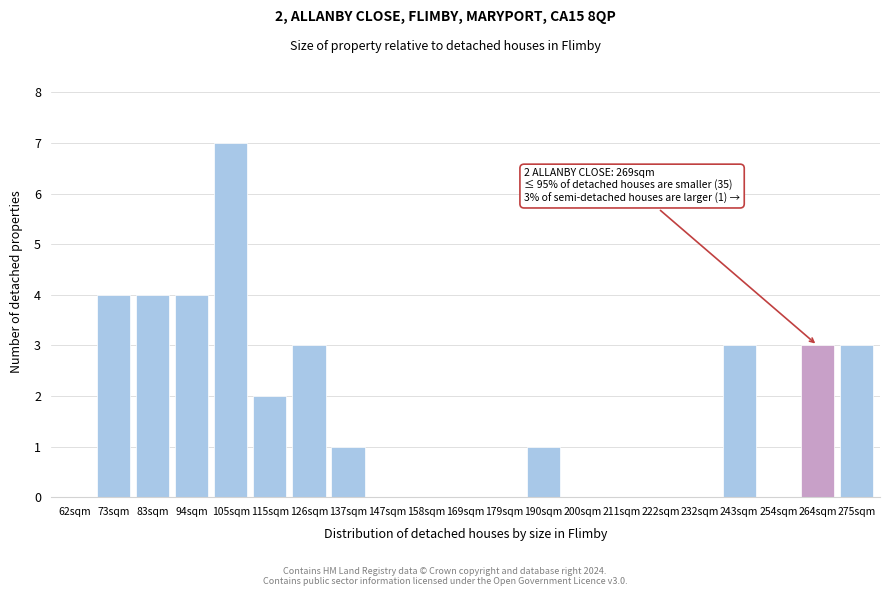

Reading left to right, list all the values displayed in this chart.

62sqm=0	73sqm=4	83sqm=4	94sqm=4	105sqm=7	115sqm=2	126sqm=3	137sqm=1	147sqm=0	158sqm=0	169sqm=0	179sqm=0	190sqm=1	200sqm=0	211sqm=0	222sqm=0	232sqm=0	243sqm=3	254sqm=0	264sqm=3	275sqm=3